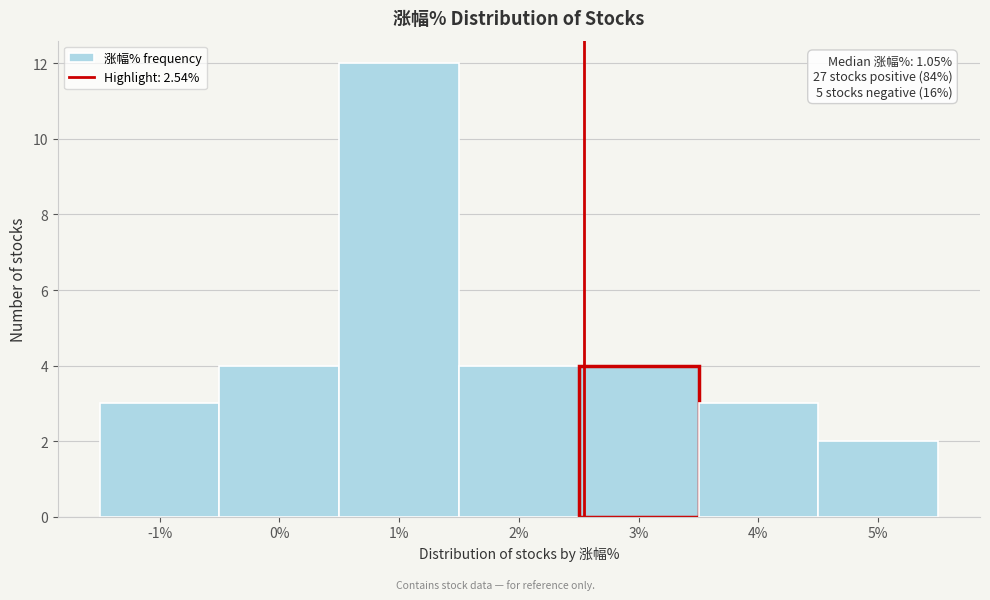

Which range on the x-axis has the tallest bar?

0.5 to 1.5